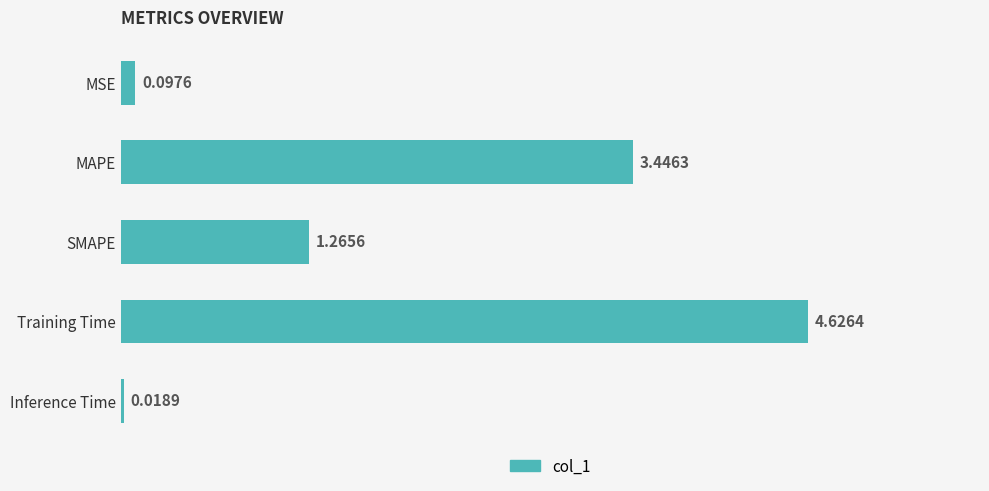

What is the average value?

1.9